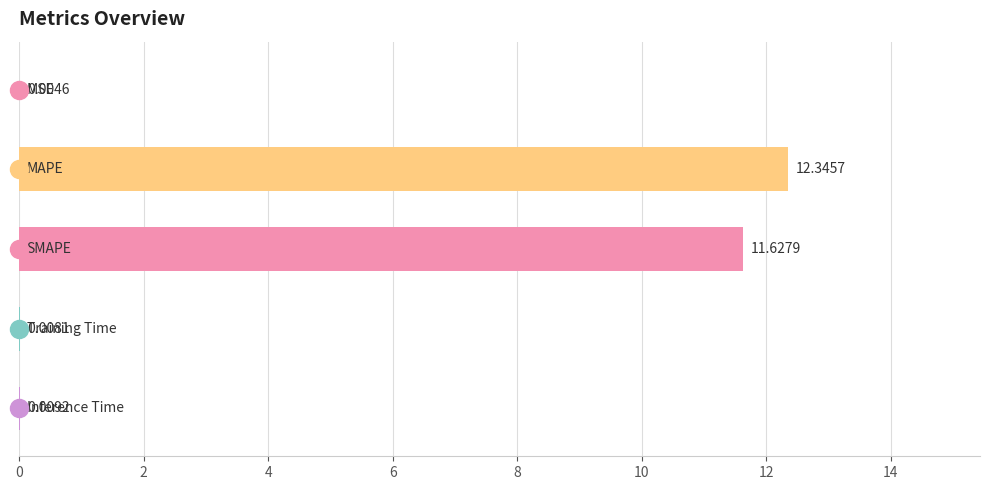

What is the sum of all values?

24.0